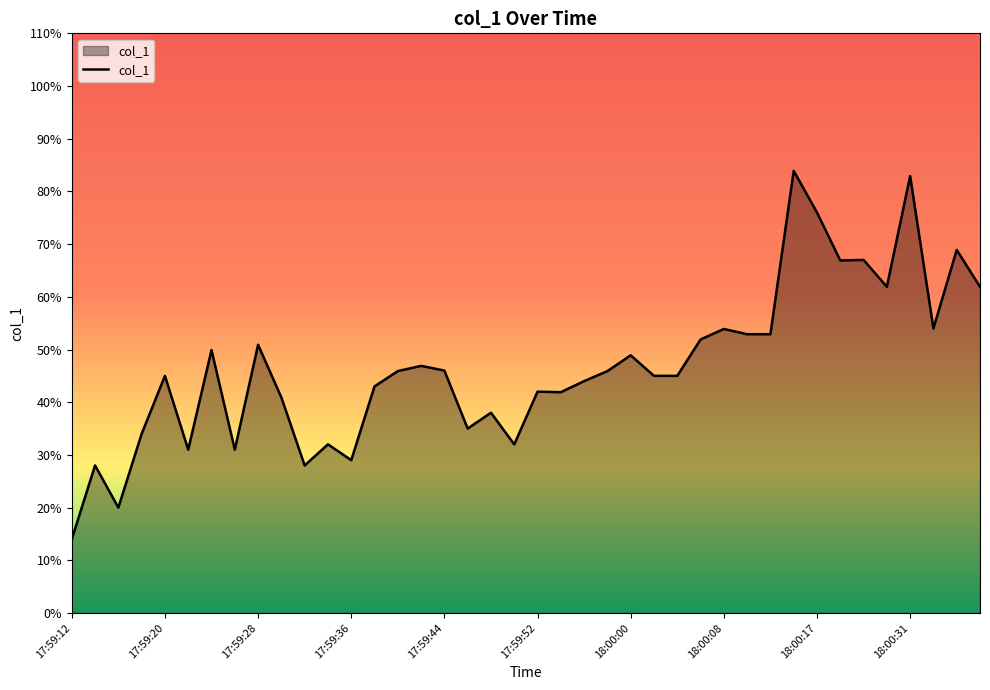

What is the greatest value displayed?

83.9